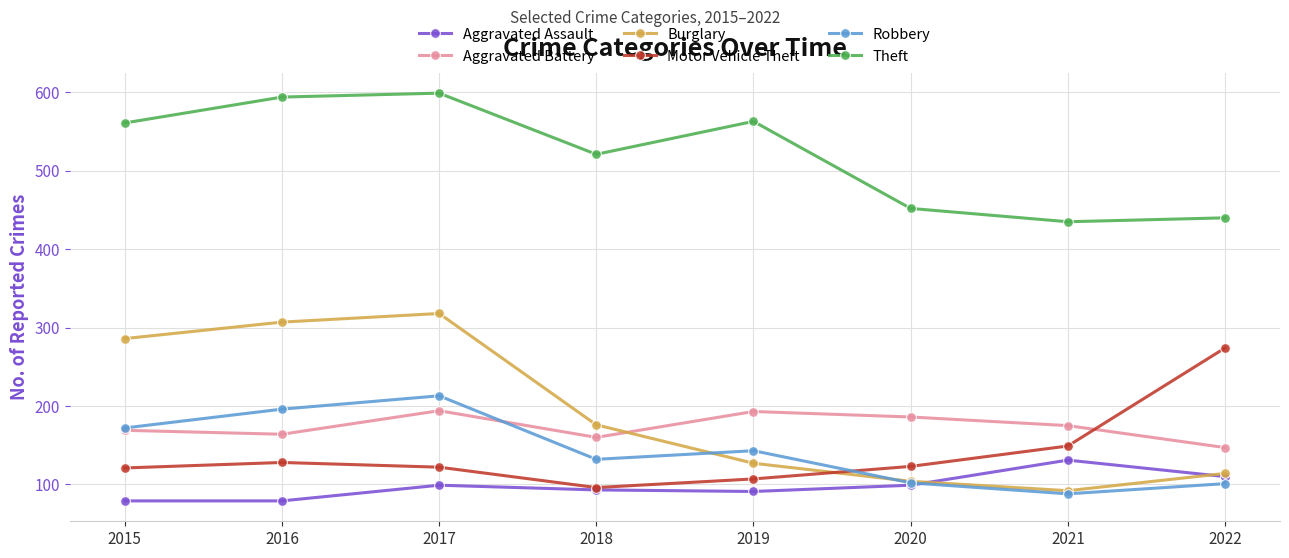

What is the difference between the maximum and second lowest values in the Burglary series?

214